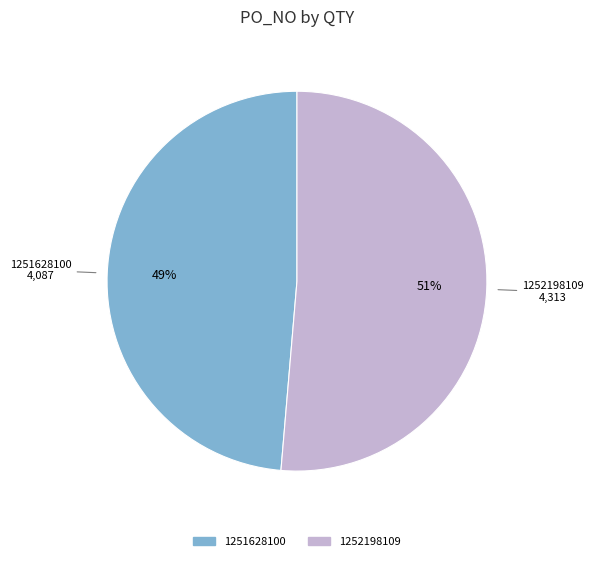

What percentage is the 1251628100 slice, to the nearest percent?

49%